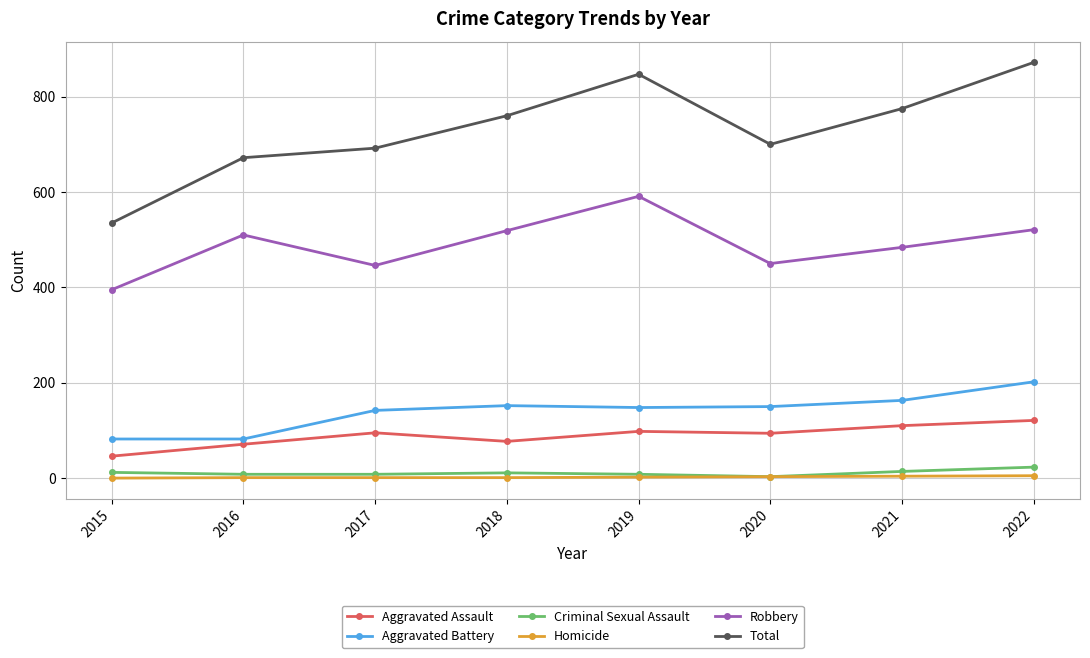

How many lines are shown in the chart?

6